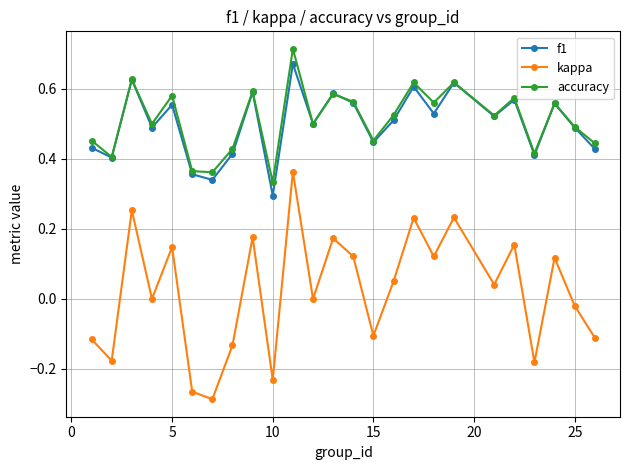

True or false: kappa and accuracy cross at least once.

False